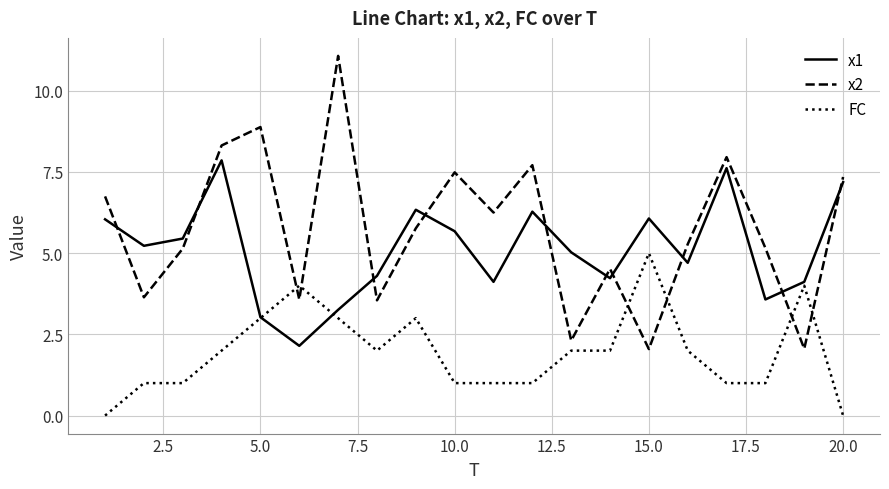

How many distinct data groups are displayed?

3